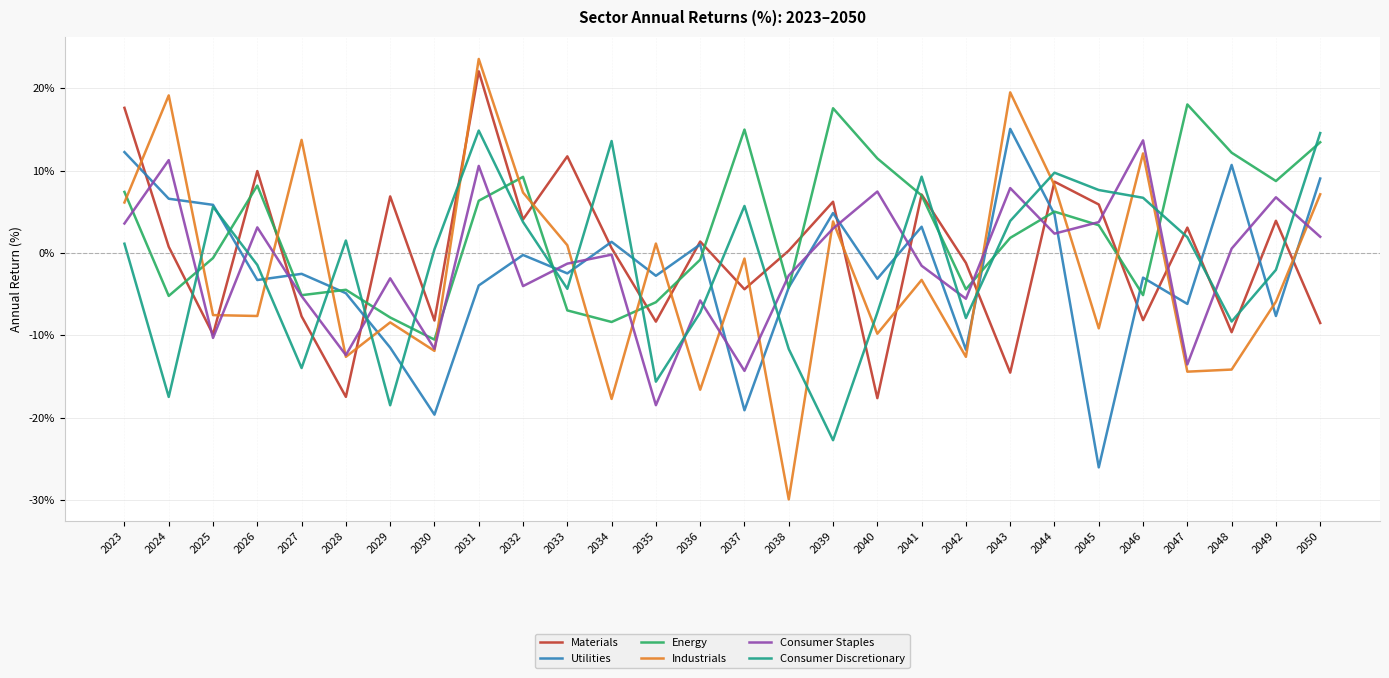

What are all the series names shown in the legend?

Materials, Utilities, Energy, Industrials, Consumer Staples, Consumer Discretionary